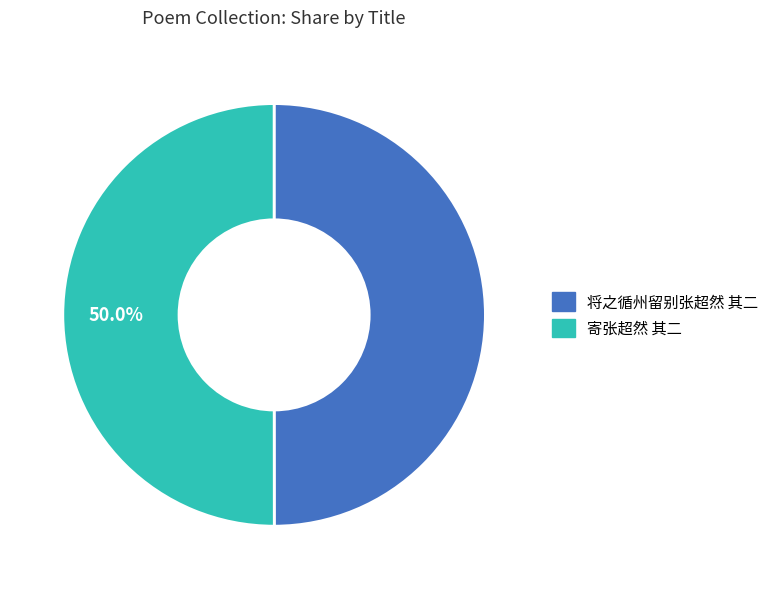

What portion of the pie excludes 寄张超然 其二?

50.0%